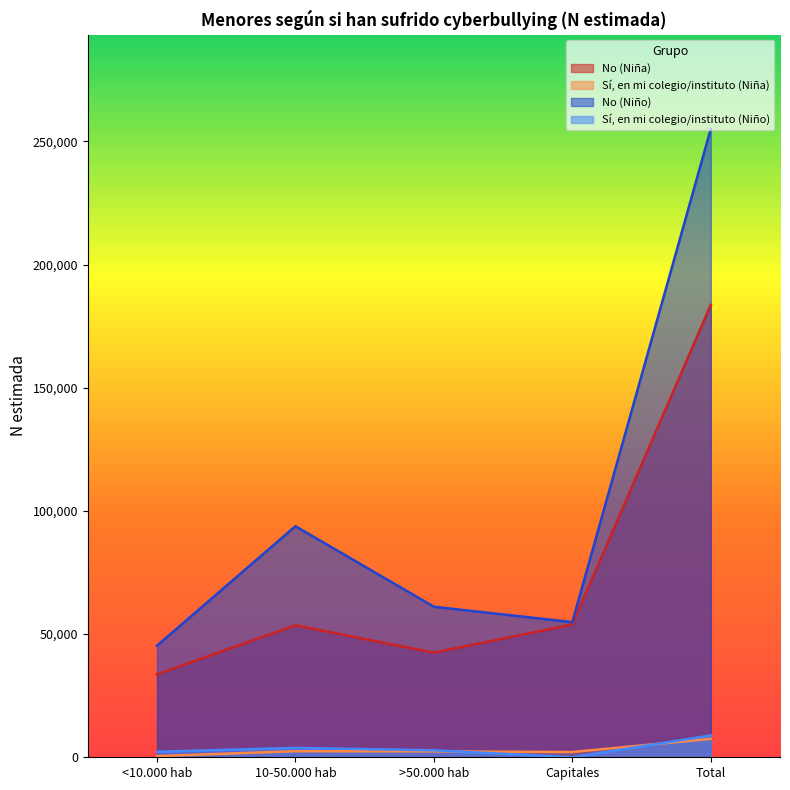

How many lines are shown in the chart?

4